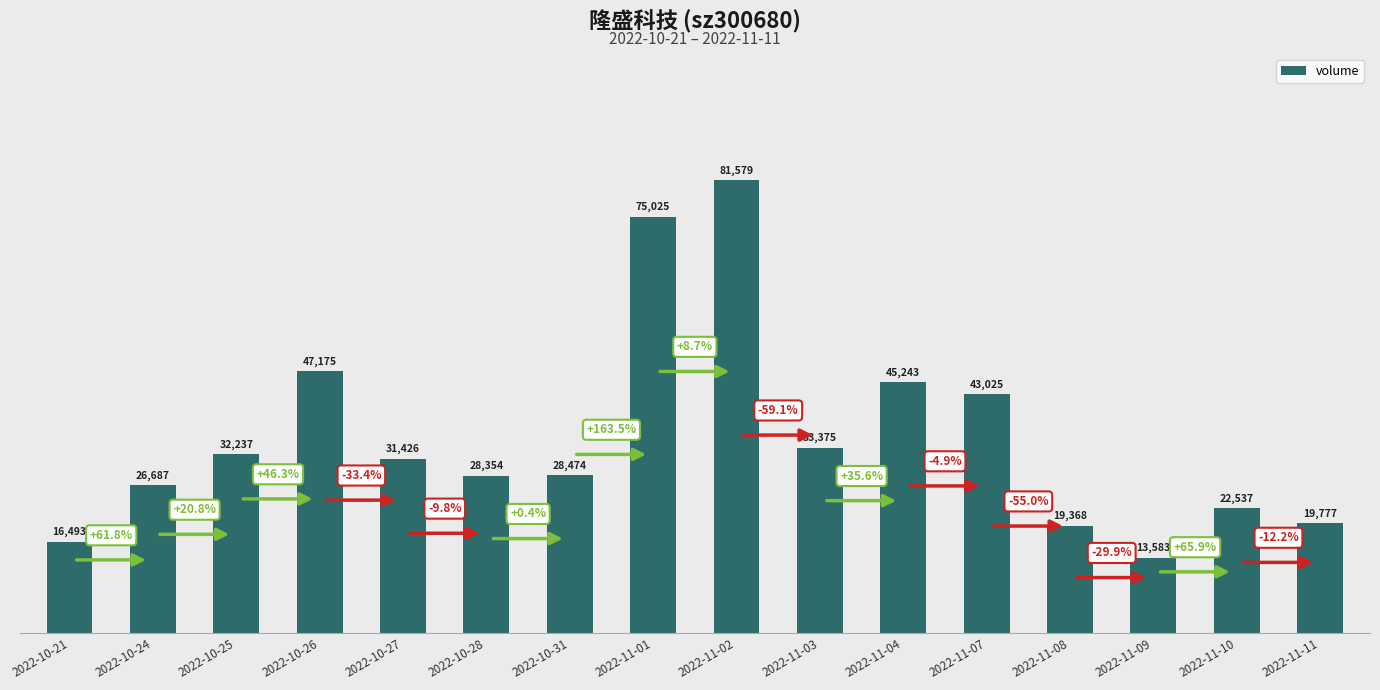

What is the value of the 10th bar from the left?

33375